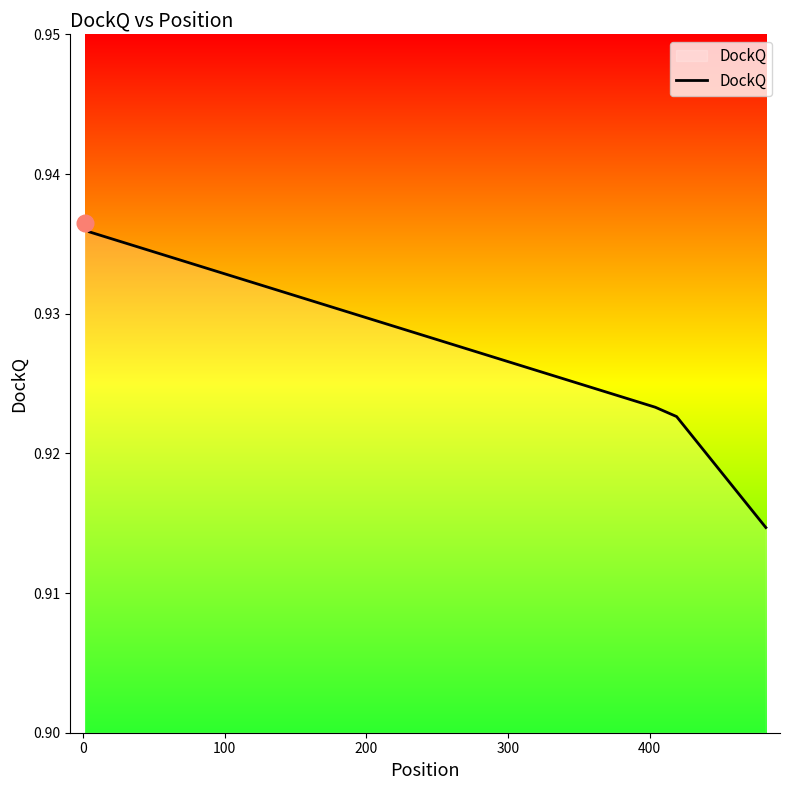

What is the sum of all values?

4.6